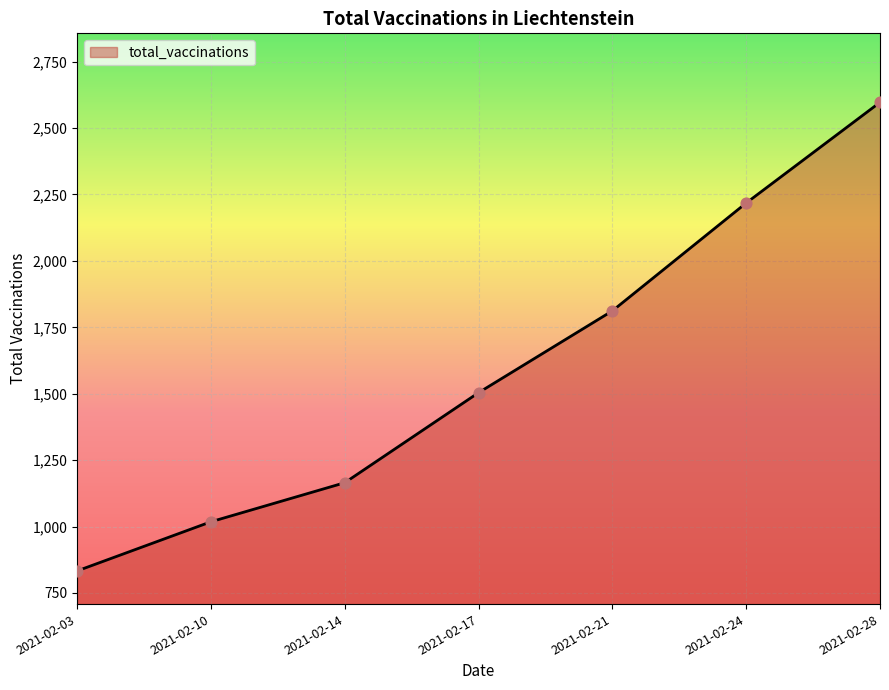

What is the ratio of the value at 2021-02-14 to the value at 2021-02-24?

0.5